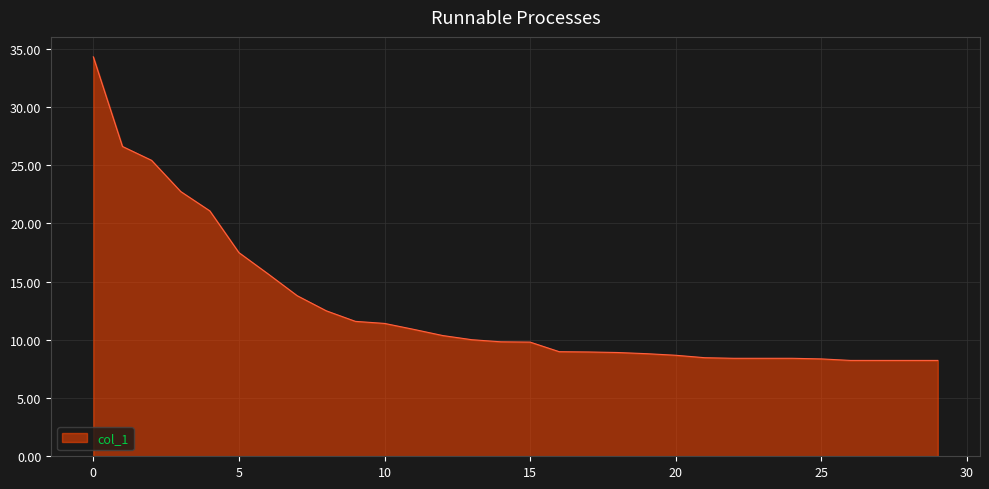

What is the maximum value shown in the chart?

34.3